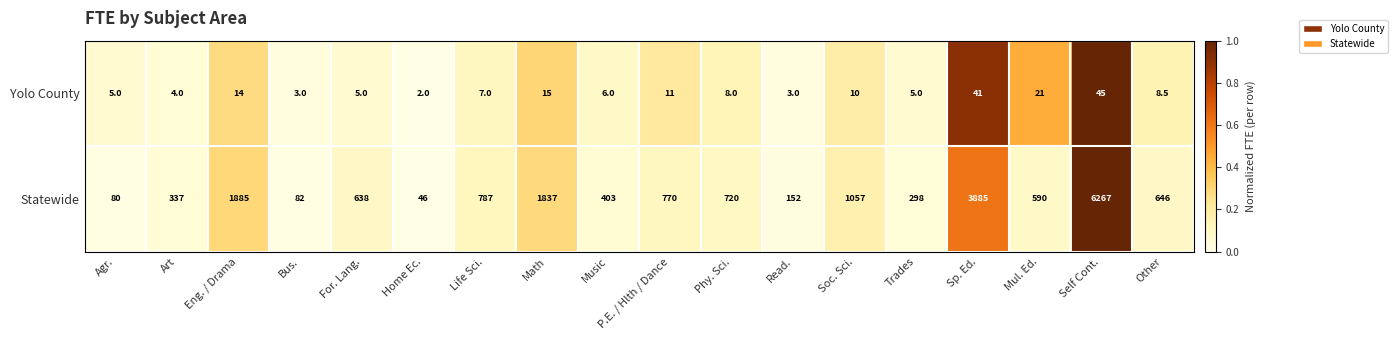

Rank the series by their maximum value, from lowest to highest.

Yolo County, Statewide